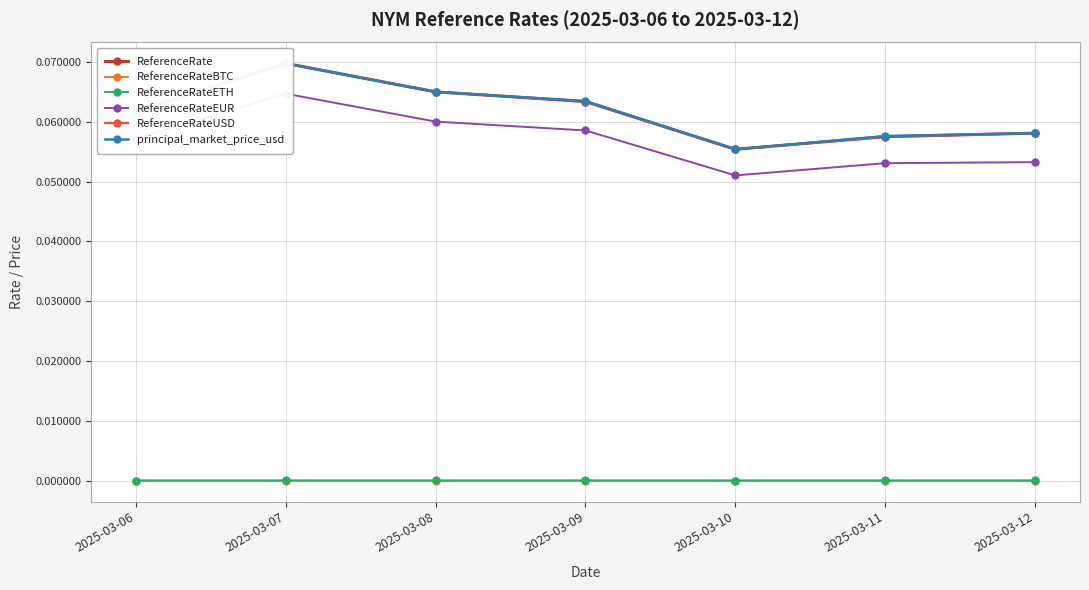

Which category has the highest value in the ReferenceRateBTC series?

2025-03-07